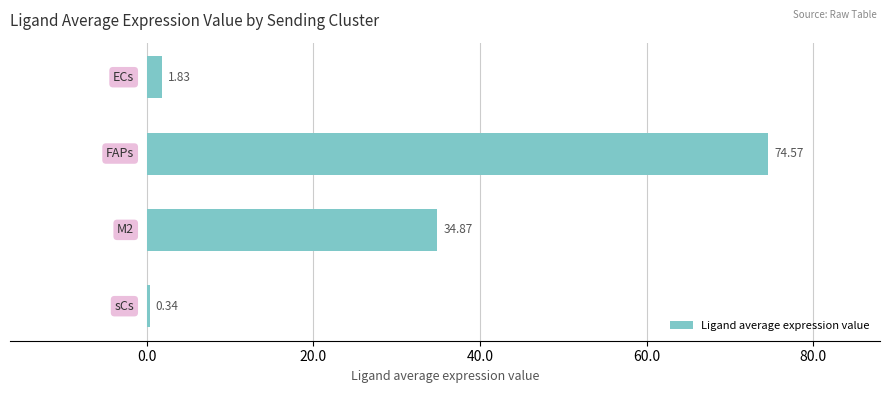

What is the average value?

27.9